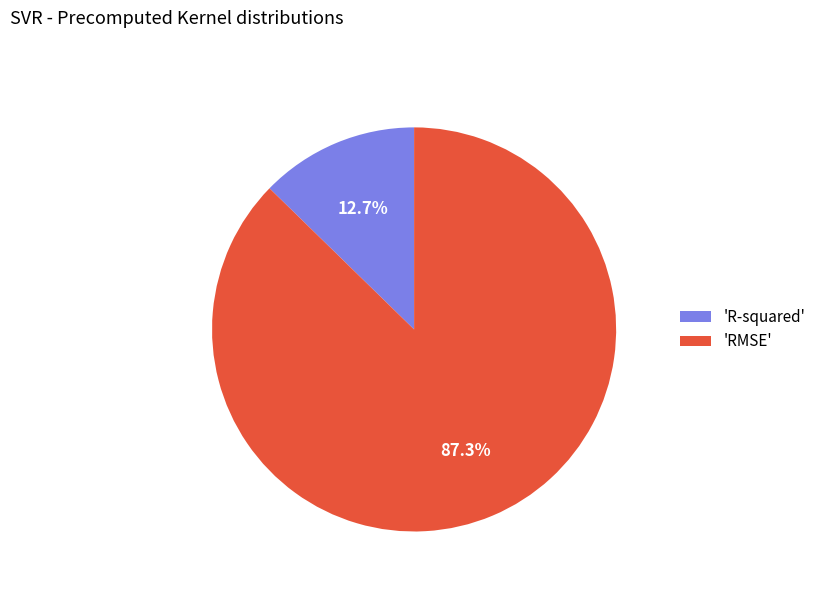

Which category has the smallest portion of the pie?

'R-squared'